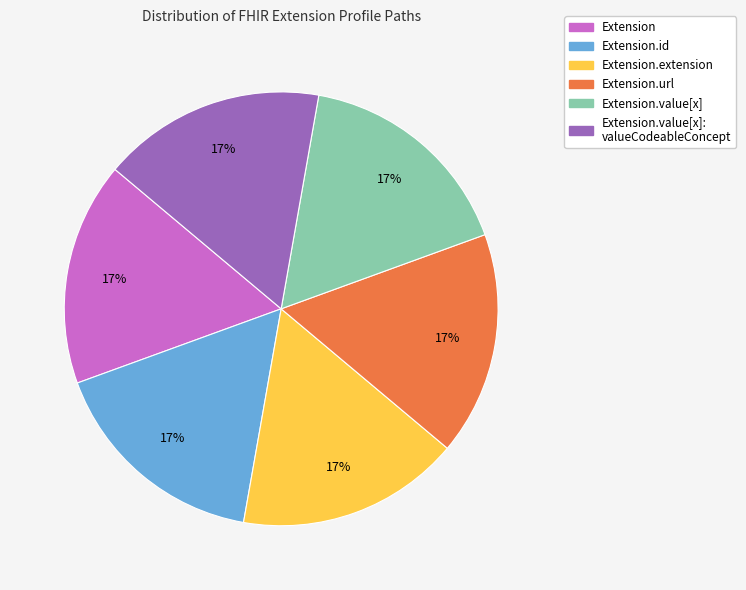

How many segments does this pie chart have?

6